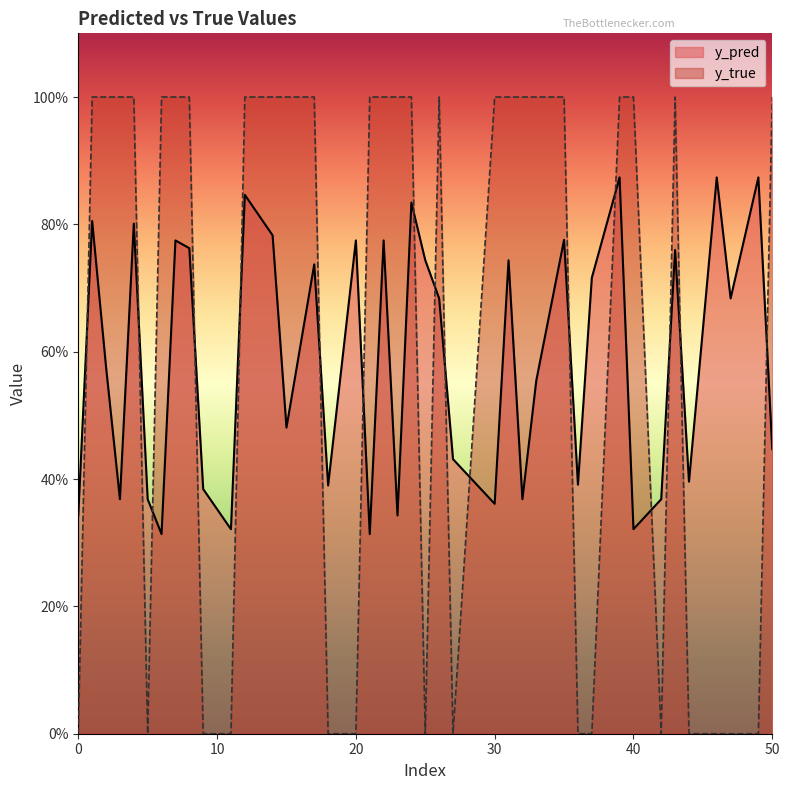

The value of y_pred at 6 is 0.3. True or false?

True